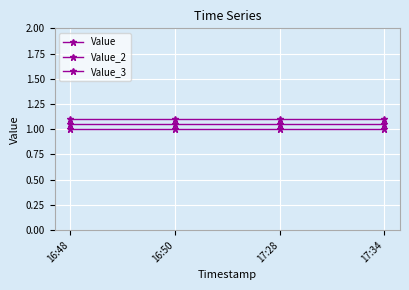

Rank the series by their maximum value, from highest to lowest.

Value_3, Value_2, Value